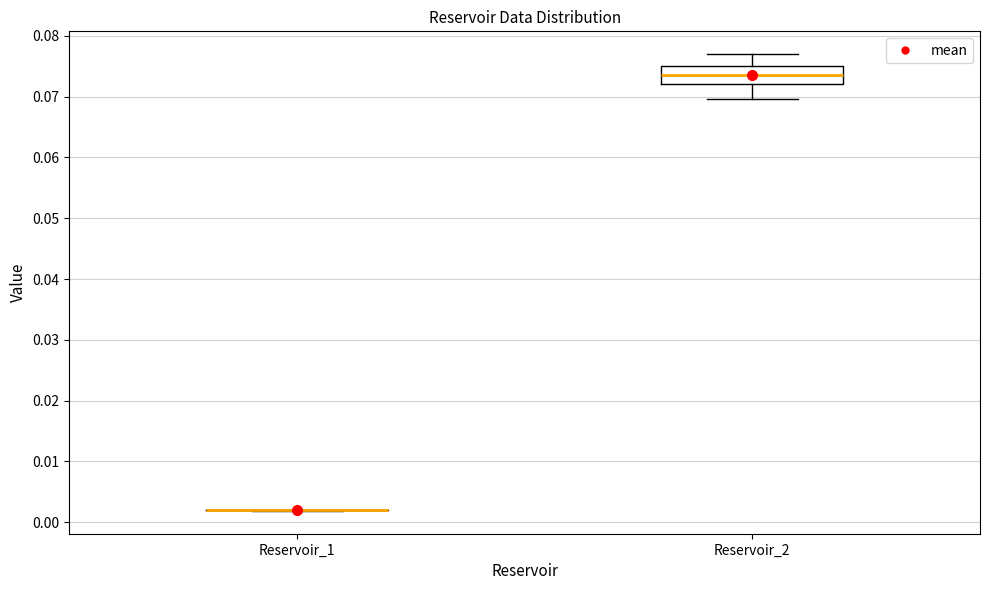

Reading left to right, transcribe this box plot: for each box, give where its median line is, the range the box spans, and where its two whiskers end, as read against the y-axis. The values are not printed on the chart, so give them approximately, as read against the axis.

Reservoir_1: box collapsed to a line at 0.002, whiskers 0.002 to 0.002
Reservoir_2: median 0.074, box 0.072 to 0.075, whiskers 0.070 to 0.077